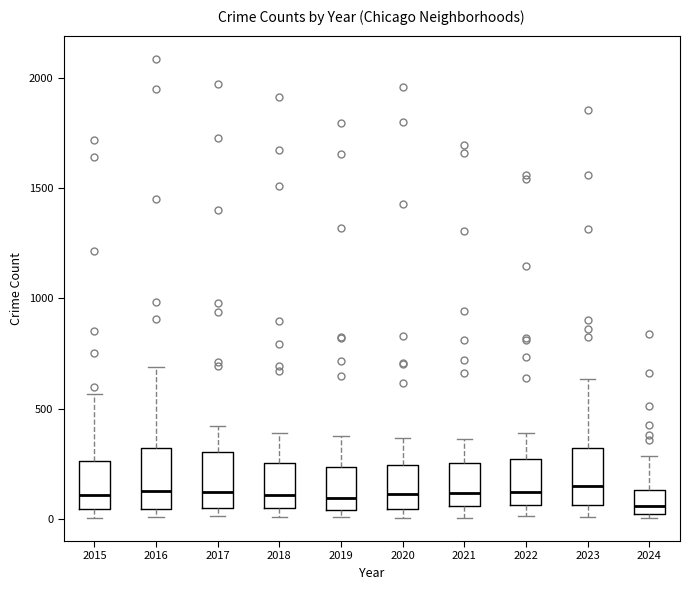

Reading left to right, read every box against the y-axis: the position of its median line, the range the box covers, and the ends of its whiskers. The values are not printed on the chart, so give them approximately, as read against the axis.

2015: median 100, box 50 to 250, whiskers 0 to 550
2016: median 150, box 50 to 300, whiskers 0 to 700
2017: median 100, box 50 to 300, whiskers 0 to 400
2018: median 100, box 50 to 250, whiskers 0 to 400
2019: median 100, box 50 to 250, whiskers 0 to 400
2020: median 100, box 50 to 250, whiskers 0 to 350
2021: median 100, box 50 to 250, whiskers 0 to 350
2022: median 100, box 50 to 250, whiskers 0 to 400
2023: median 150, box 50 to 300, whiskers 0 to 650
2024: median 50, box 0 to 150, whiskers 0 (just below the box's lower edge) to 300